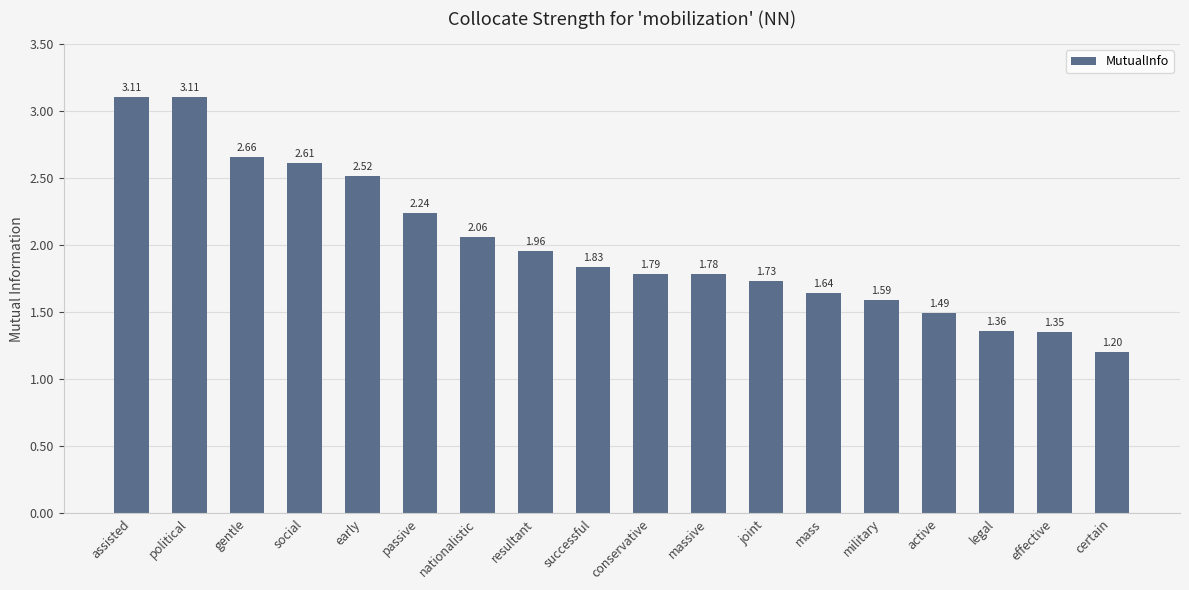

Where is the data nearest to the value 2?

resultant